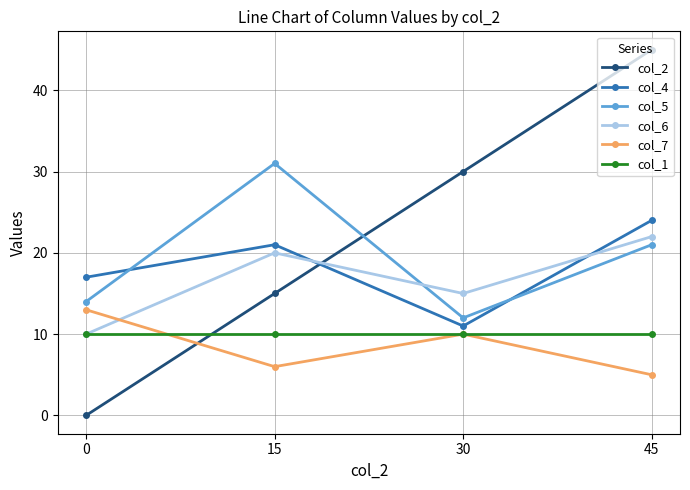

What is the difference between the maximum and minimum values in the col_4 series?

13